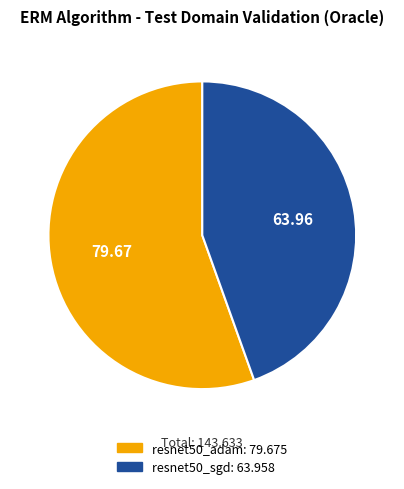

How many segments does this pie chart have?

2